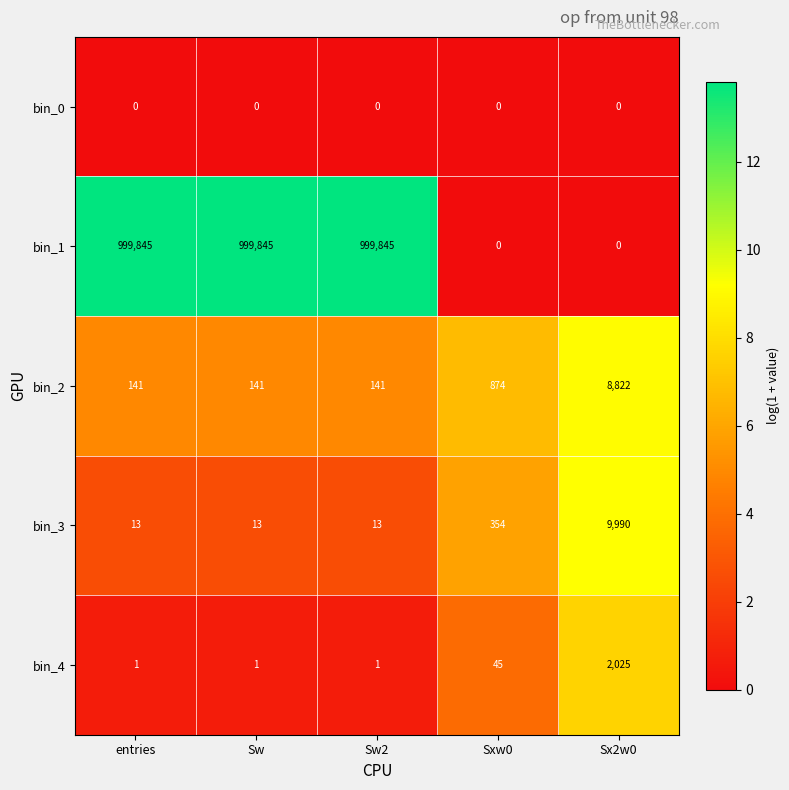

Between Sw2 and Sx2w0, which series saw the biggest shift?

bin_1